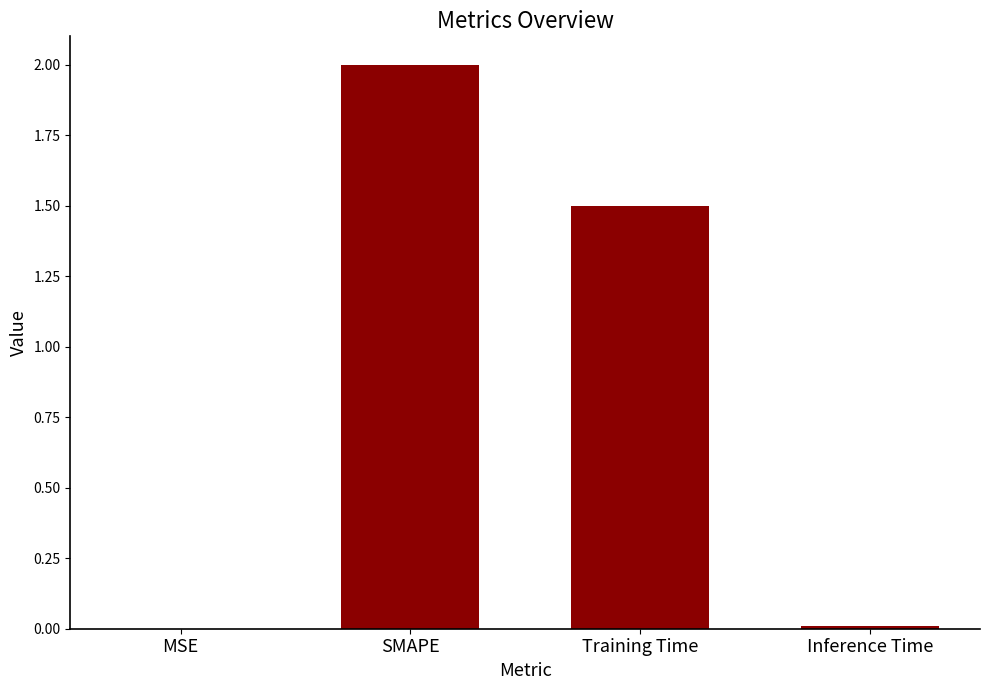

What is the maximum value shown in the chart?

2.0